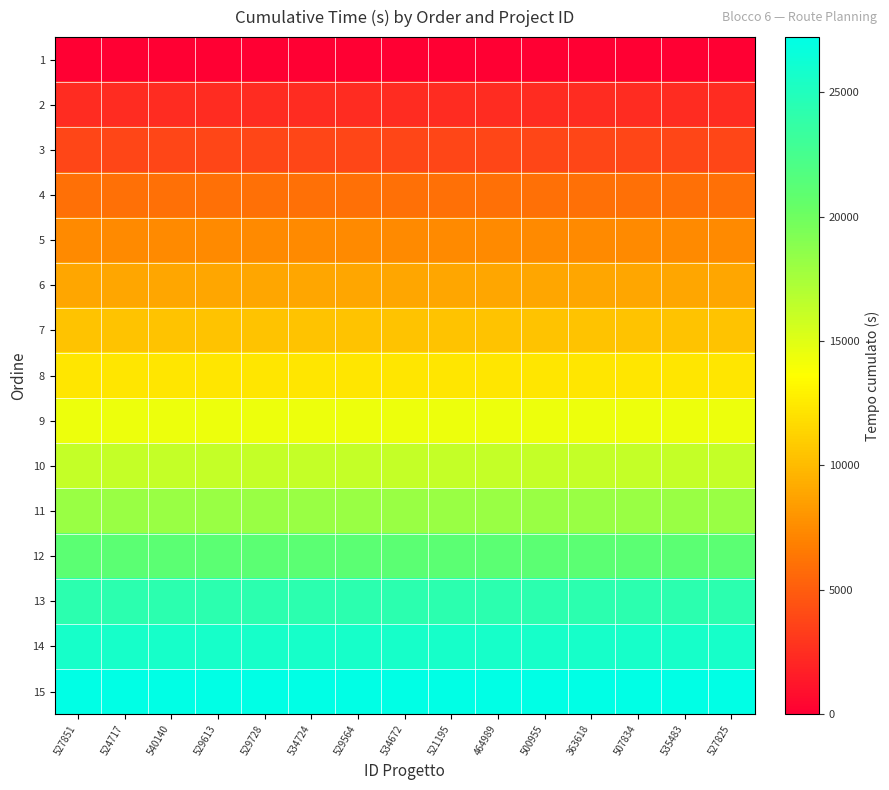

At which category is the sum across all series the highest?

527851